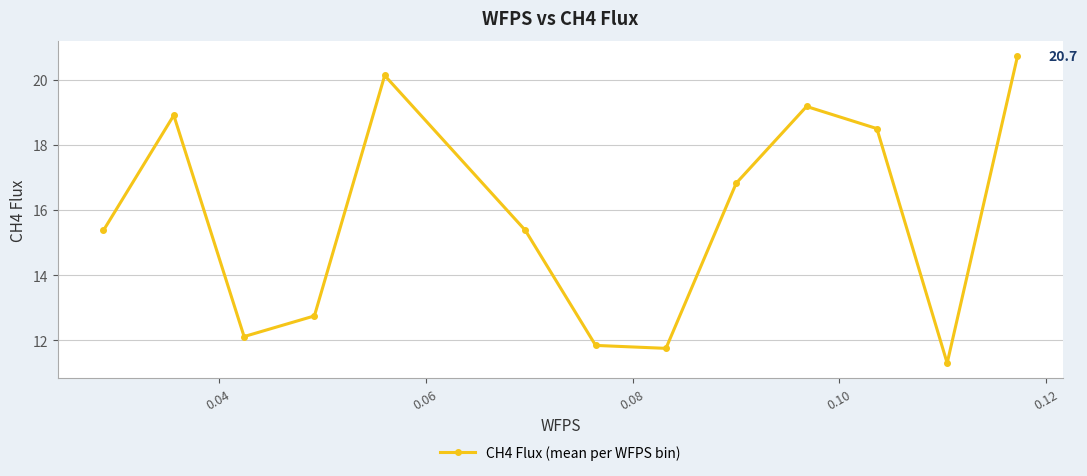

Reading right to left, extract all data points from this chart.

20.7	11.3	18.5	19.2	16.8	11.8	11.8	15.4	20.1	12.8	12.1	18.9	15.4